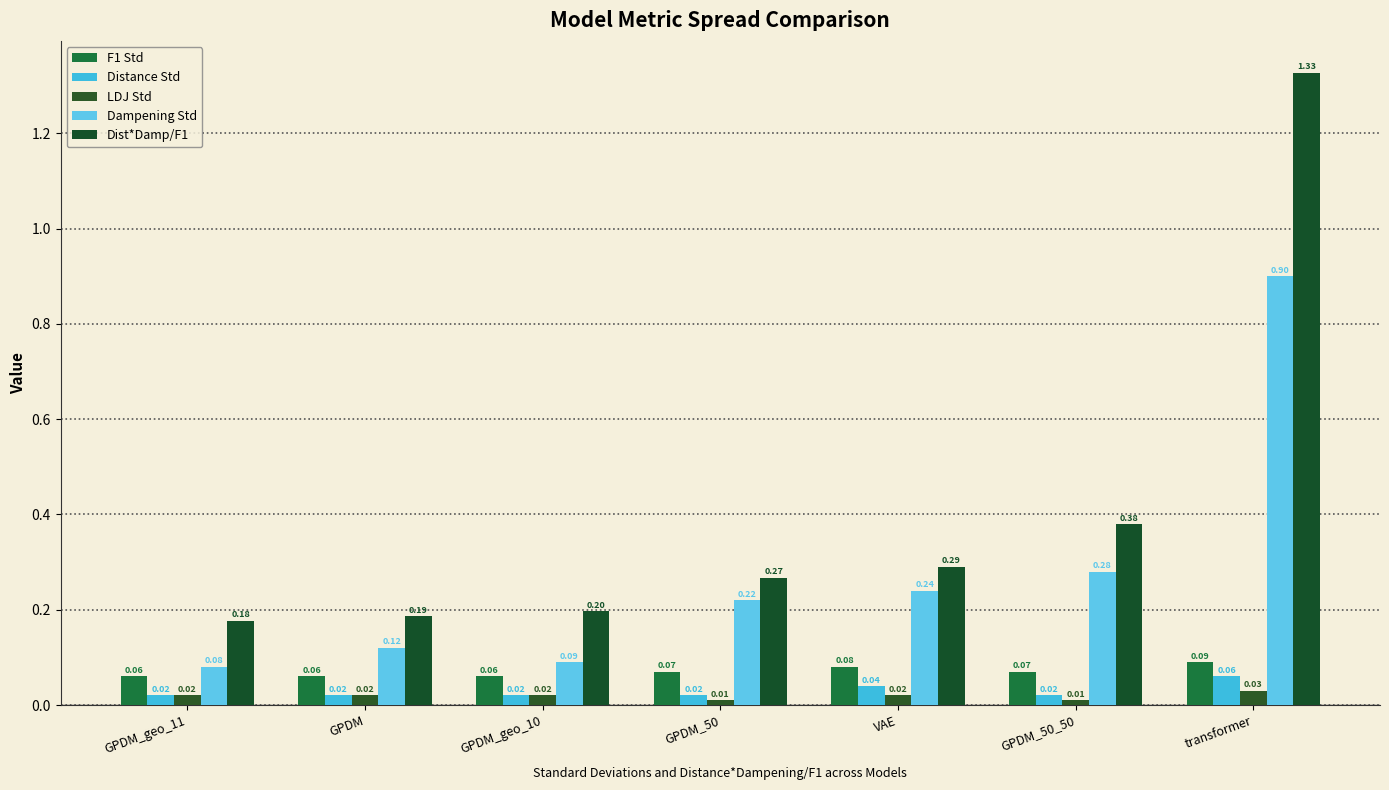

What is the label of the 6th bar from the right?

GPDM